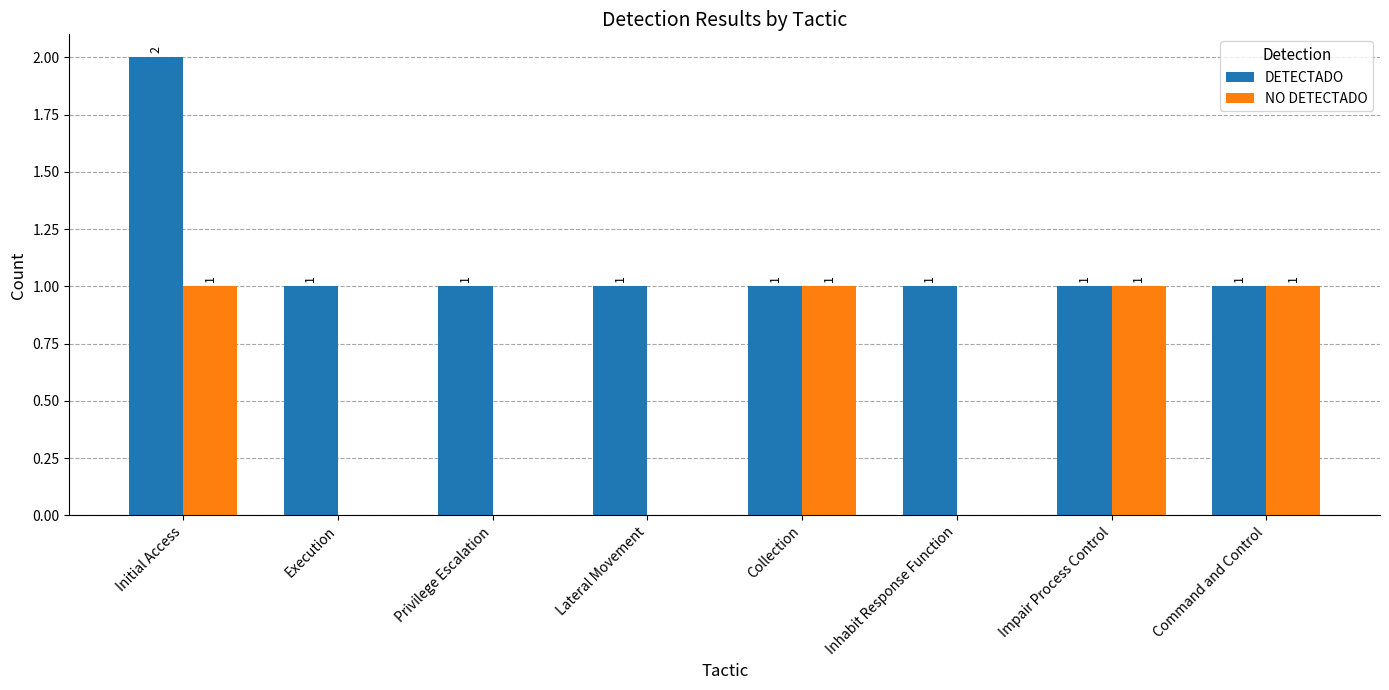

What is the total value across all series at Initial Access?

3